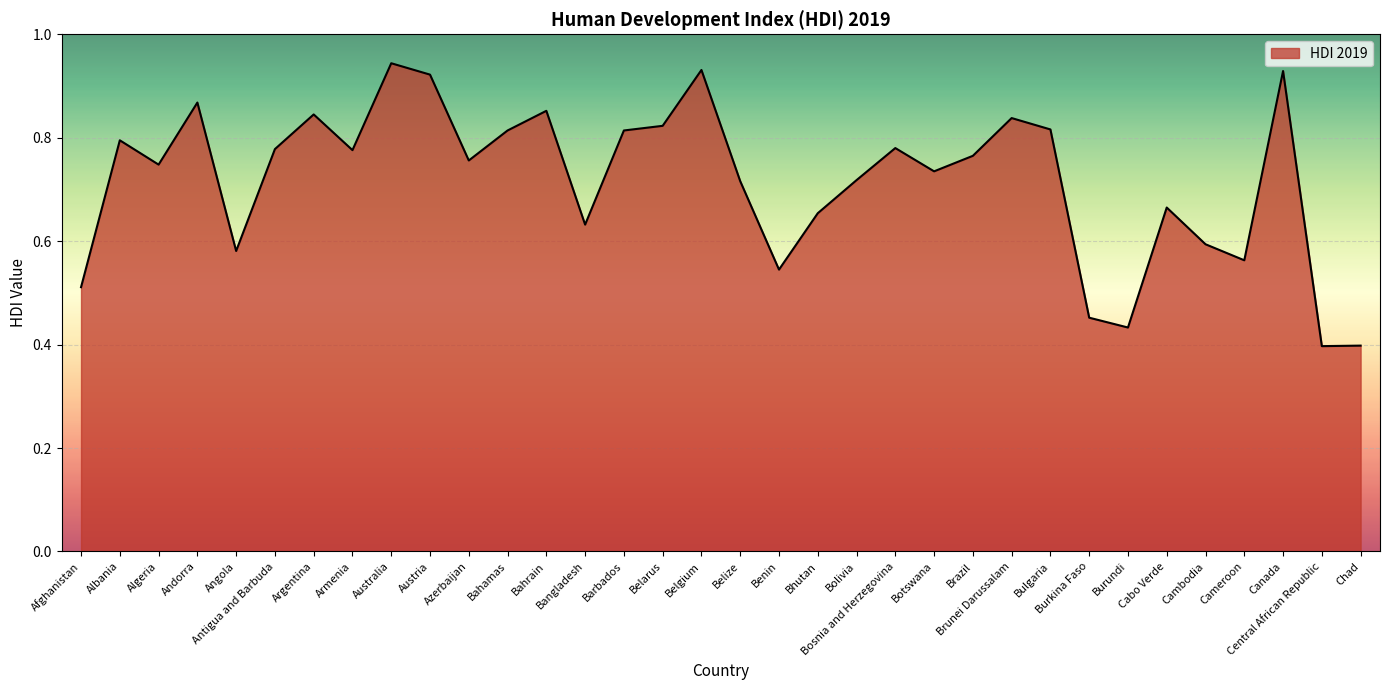

Which has a higher value, Benin or Chad?

Benin